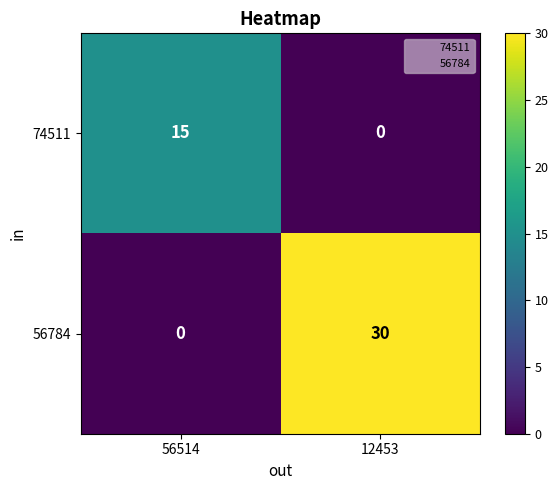

What is the sum of all 74511 values?

15